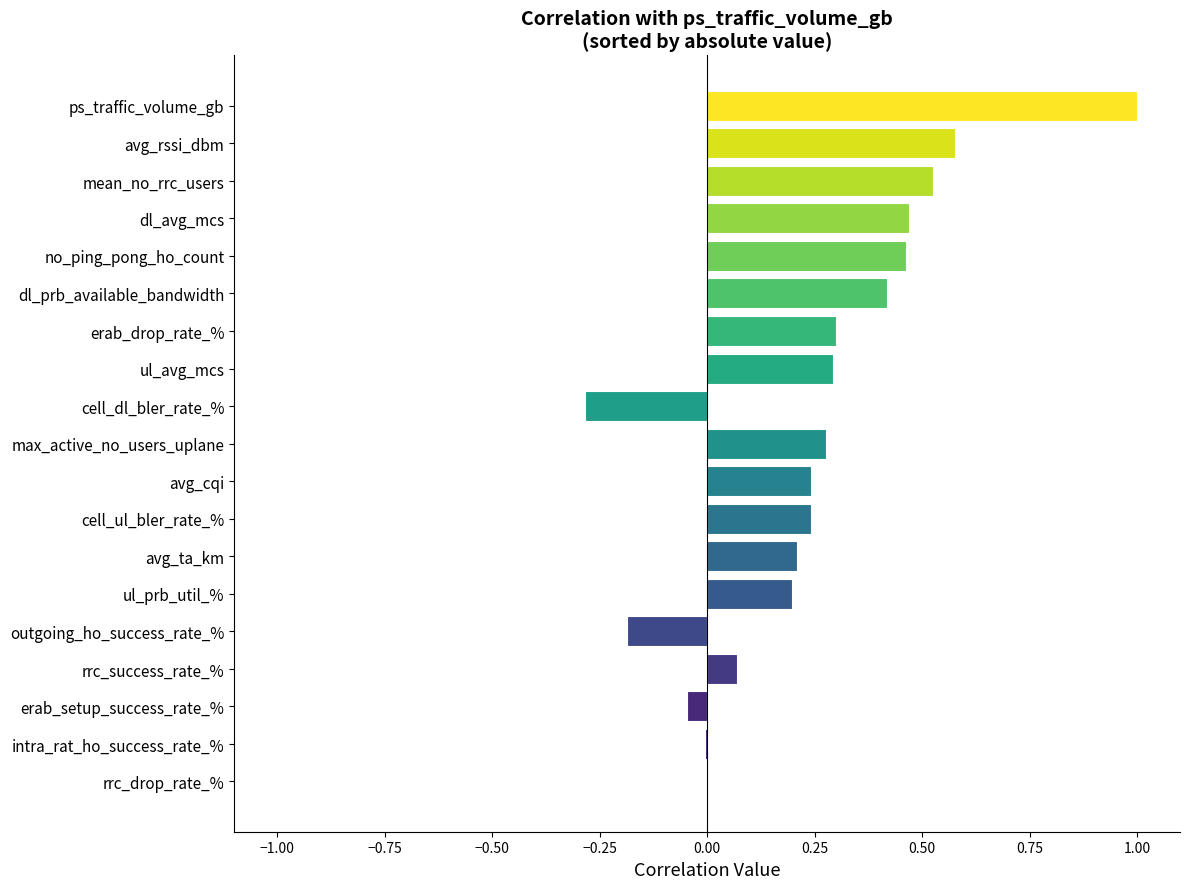

What is the maximum value shown in the chart?

1.0